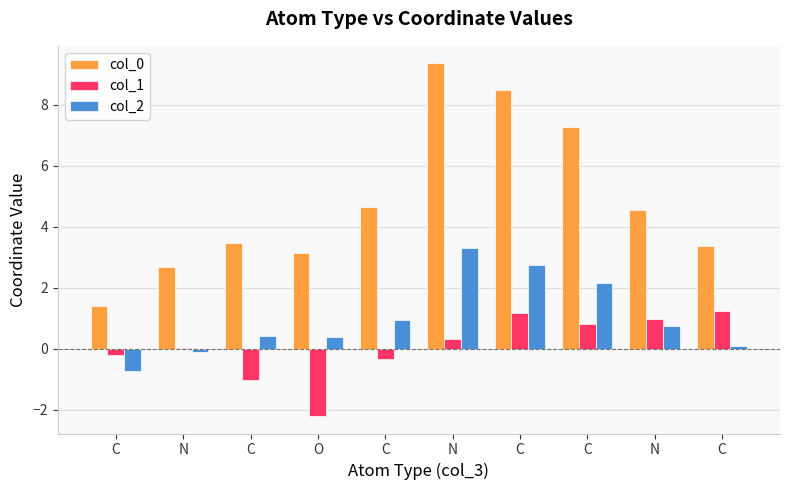

How many categories are shown in the chart?

10